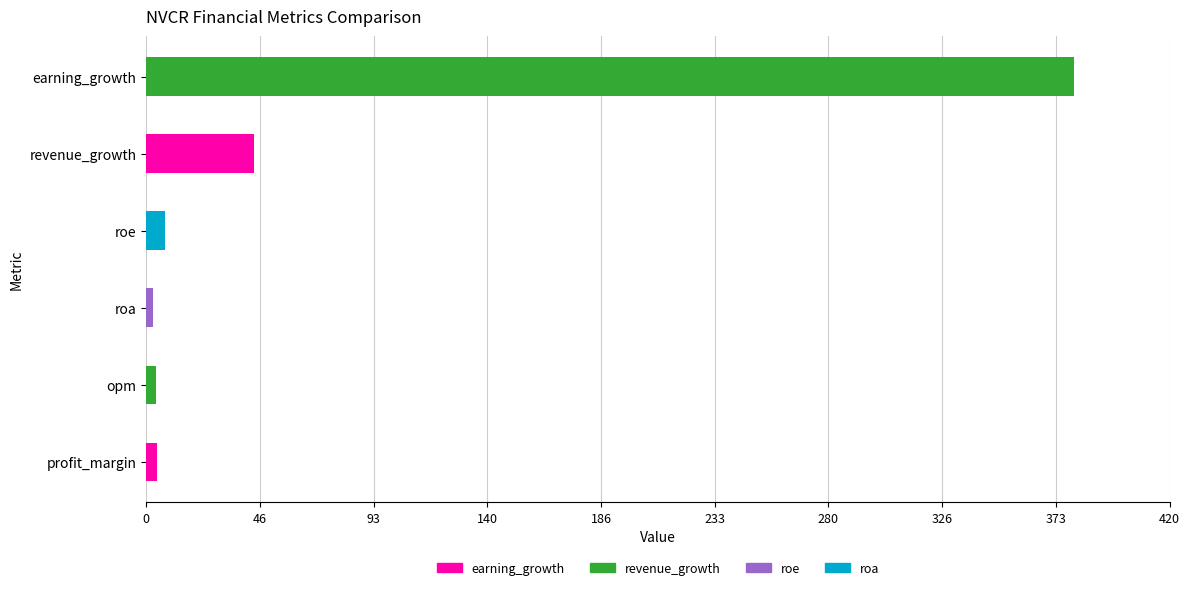

Read the value at earning_growth.

381.0